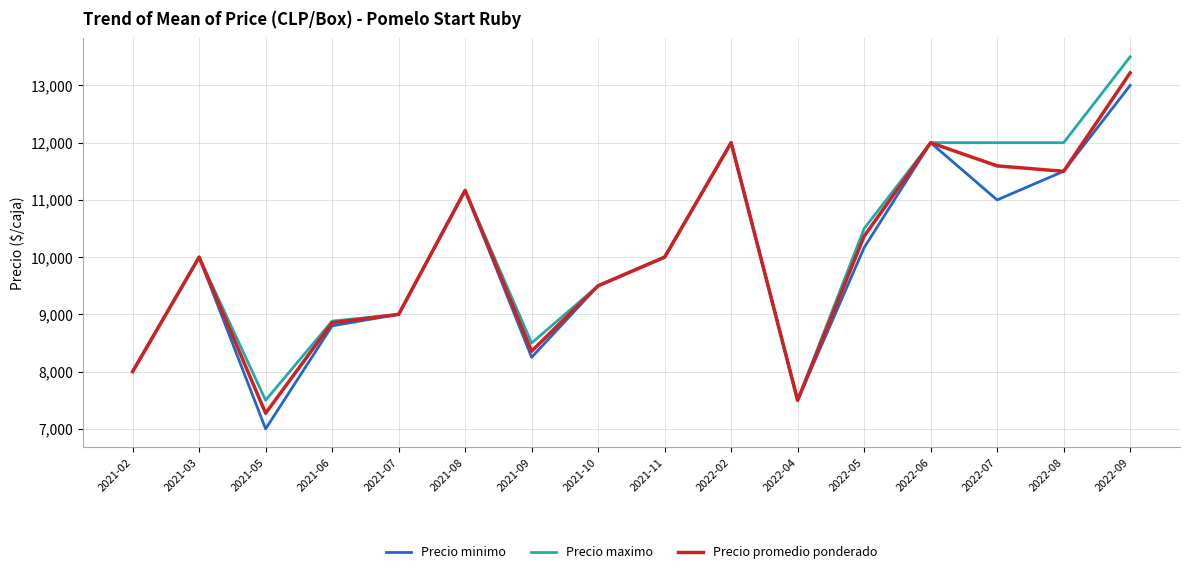

The value of Precio minimo at 2022-06 is 12000.0. True or false?

True